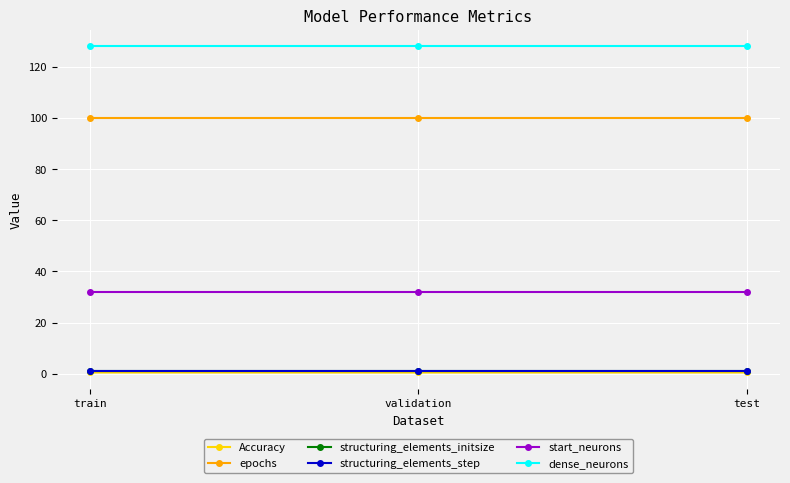

Does the chart have visible grid lines?

Yes